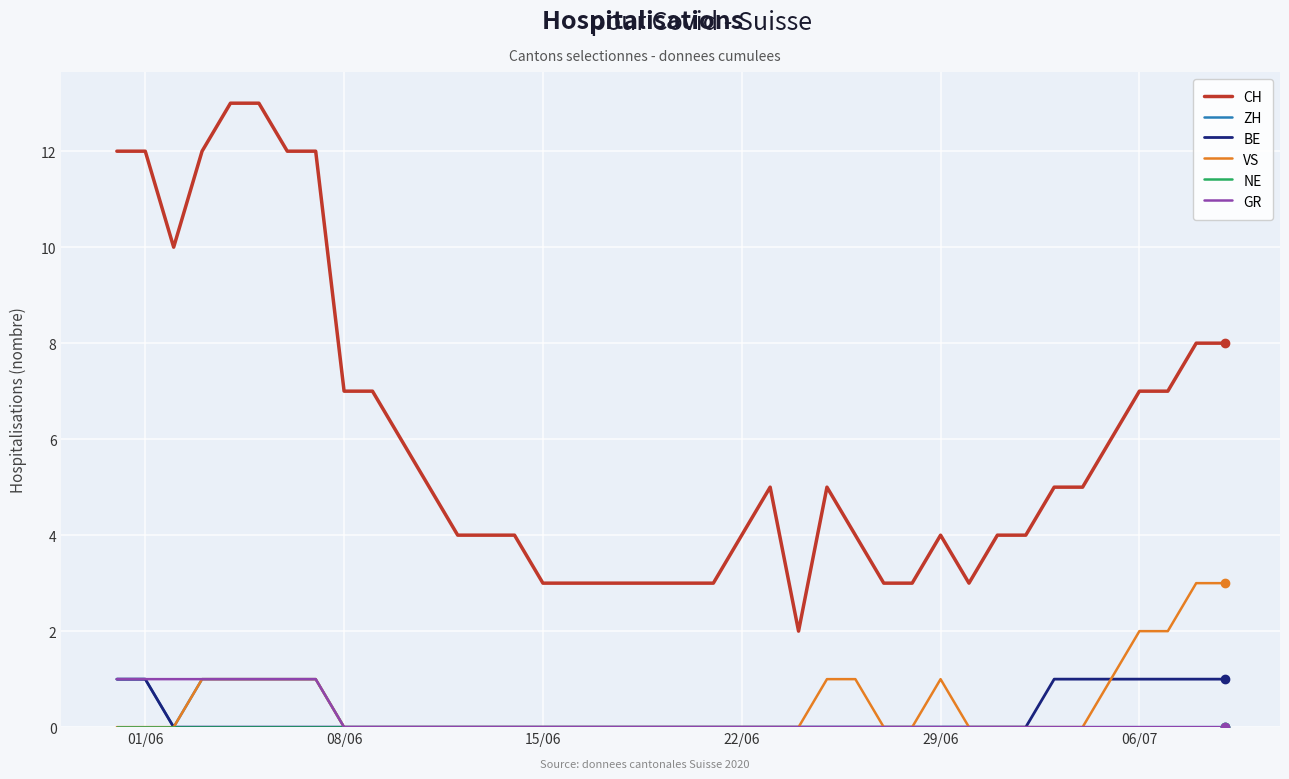

Which series has the largest range (max minus min)?

CH